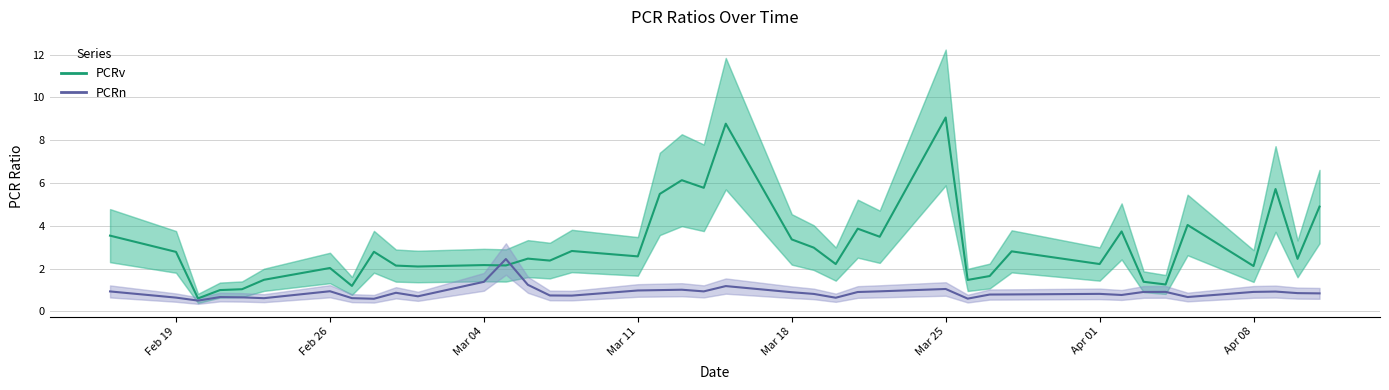

How many interior local valleys does the PCRn series have?

10